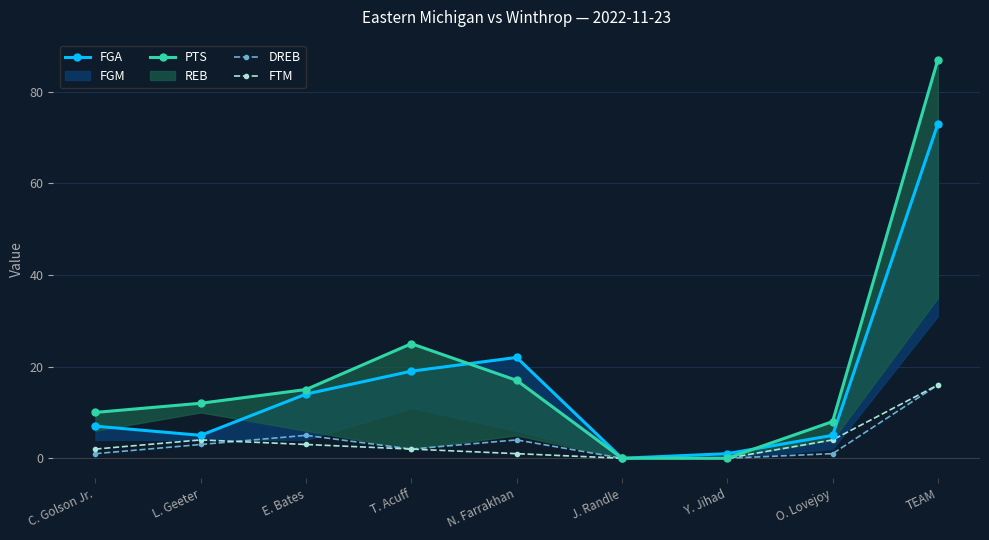

Does the chart display data point markers on the line(s)?

Yes